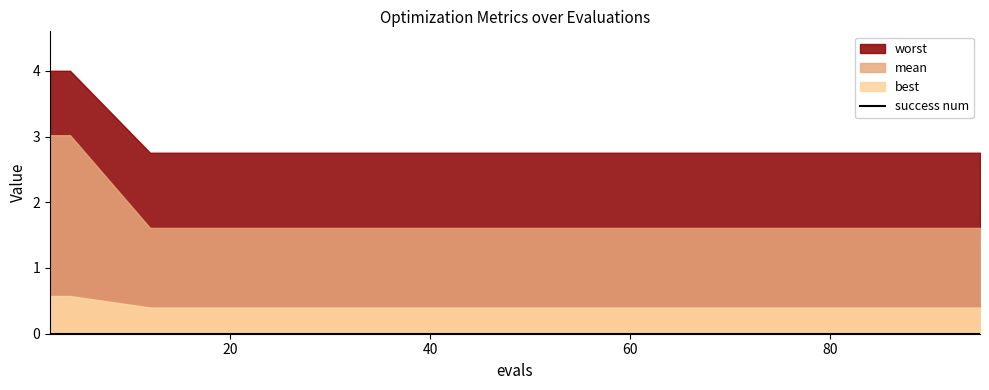

Rank the series at 68 from lowest to highest value.

success num, best, mean, worst